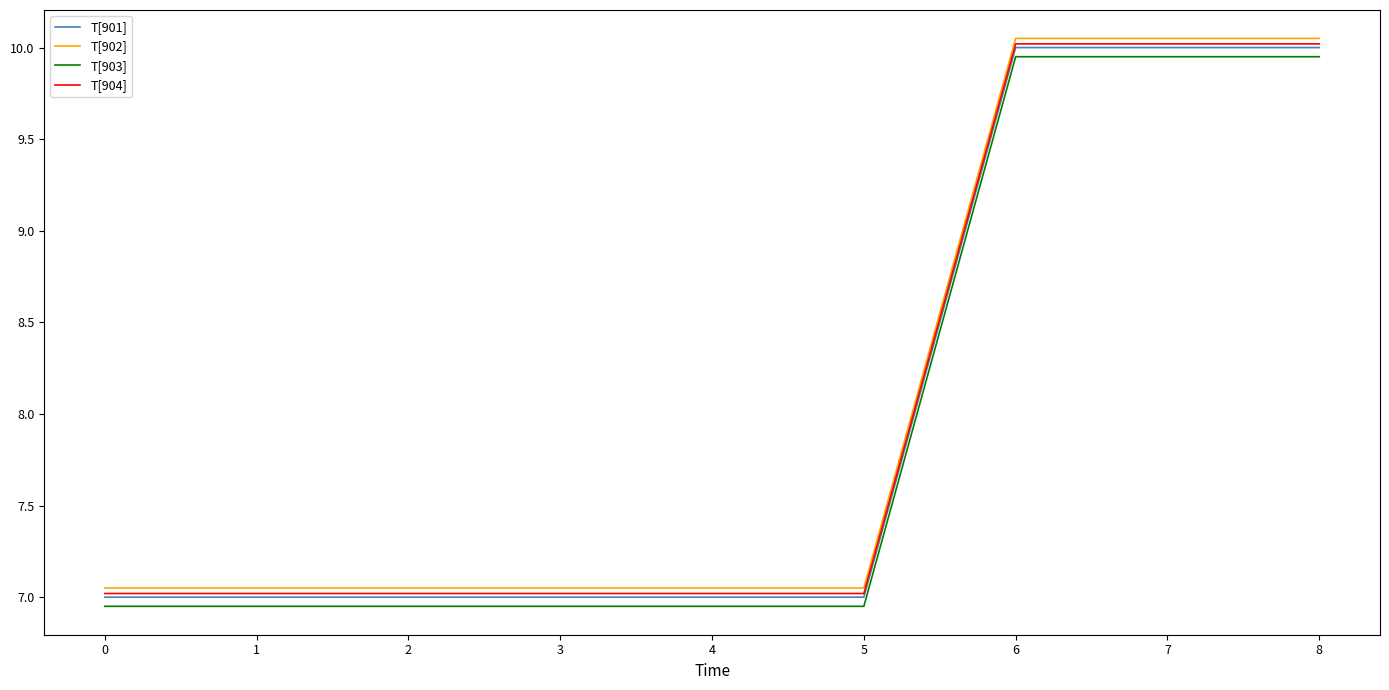

What is the total value across all series at 4?

28.0